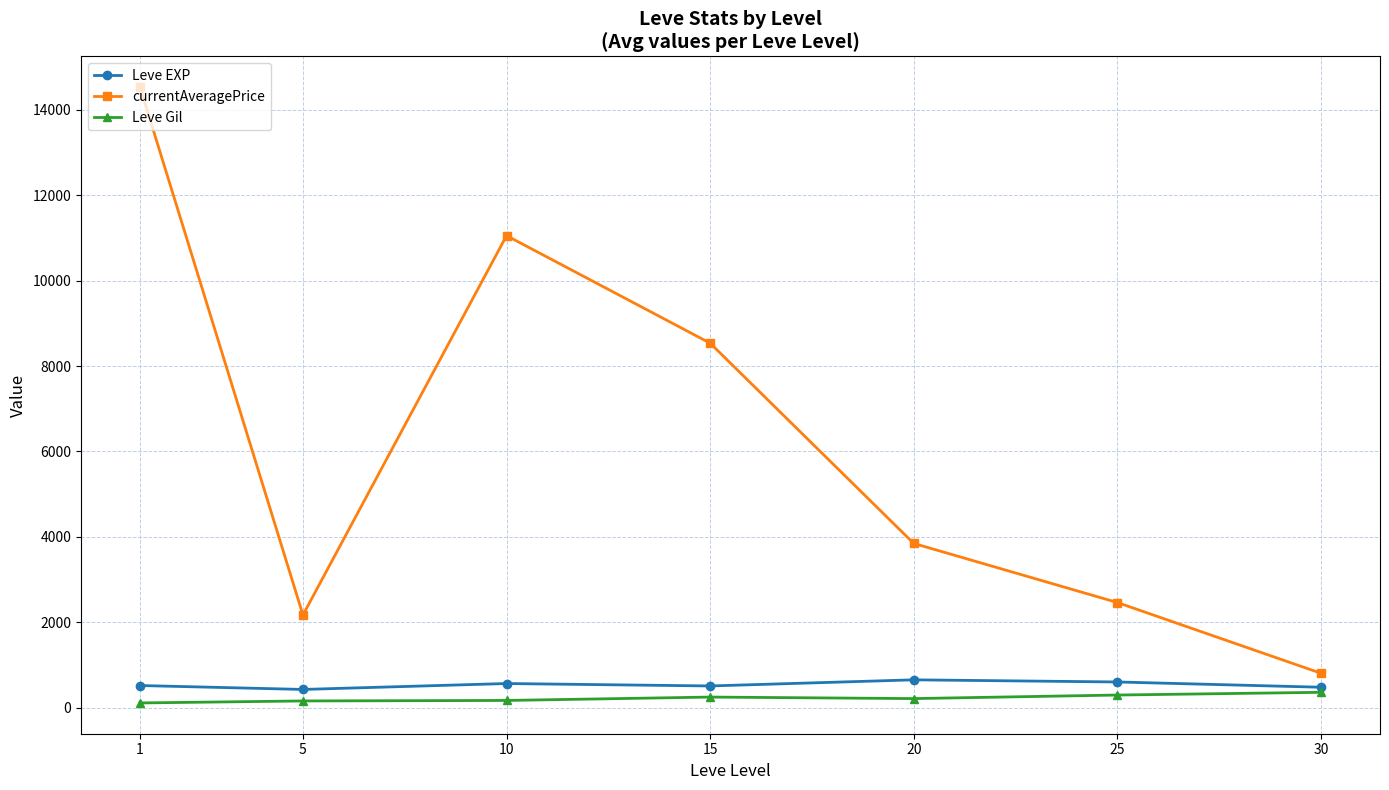

List the series in order of their peak value, lowest first.

Leve Gil, Leve EXP, currentAveragePrice